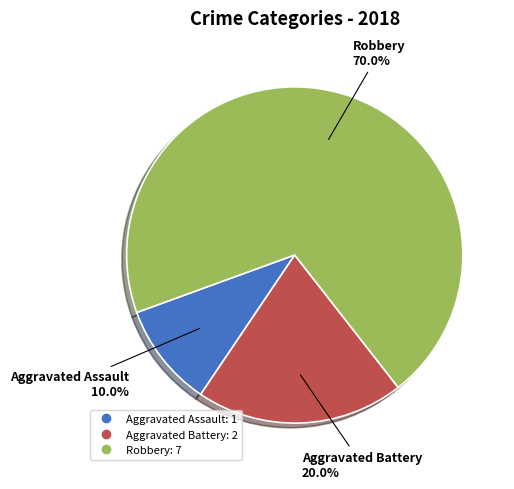

What portion of the pie excludes Robbery?

30.0%